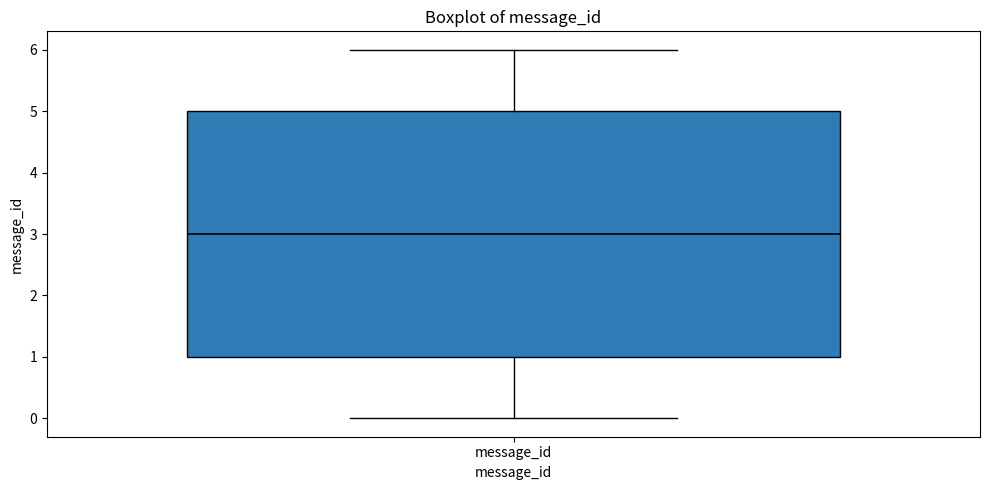

Transcribe this box plot: give where the median line is, the range the box spans, and where the two whiskers end, as read against the y-axis. The values are not printed on the chart, so give them approximately, as read against the axis.

median 3, box 1 to 5, whiskers 0 to 6